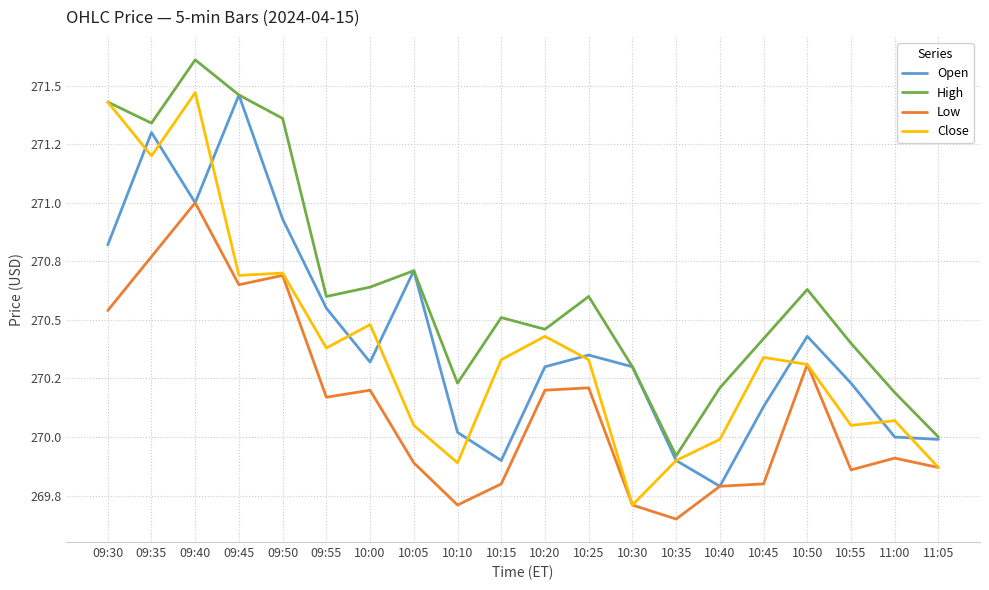

Does the chart display data point markers on the line(s)?

No